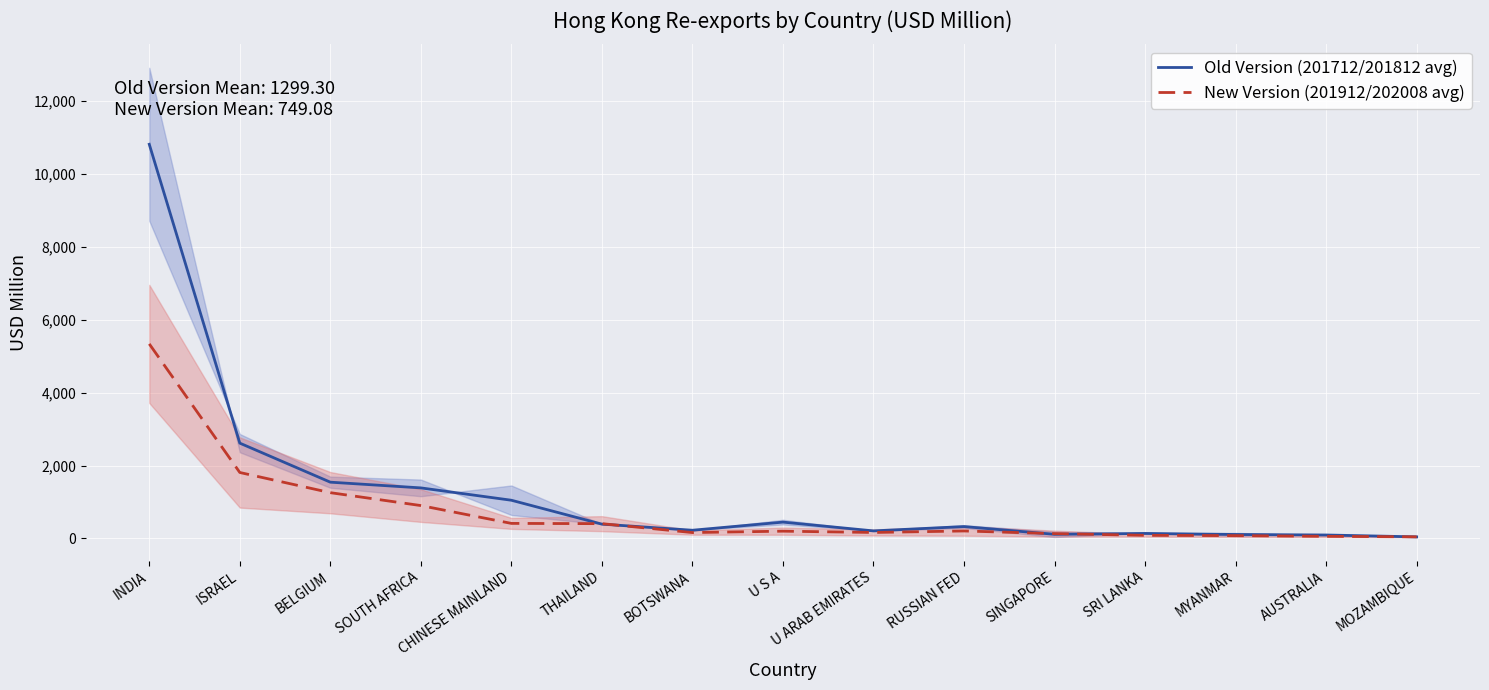

What is the difference between the second highest and minimum values in the New Version (201912/202008 avg) series?

1765.1